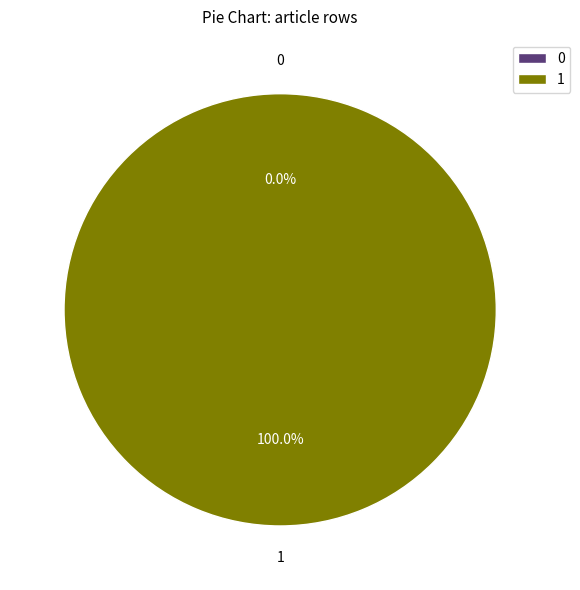

Rank the categories by value from highest to lowest.

Row 1, Row 0